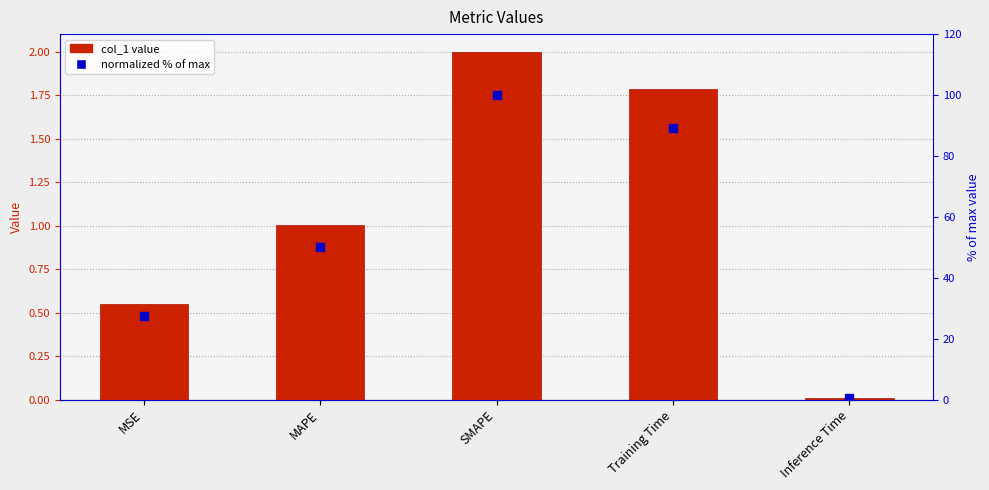

What is the total value across all series at Training Time?

91.0